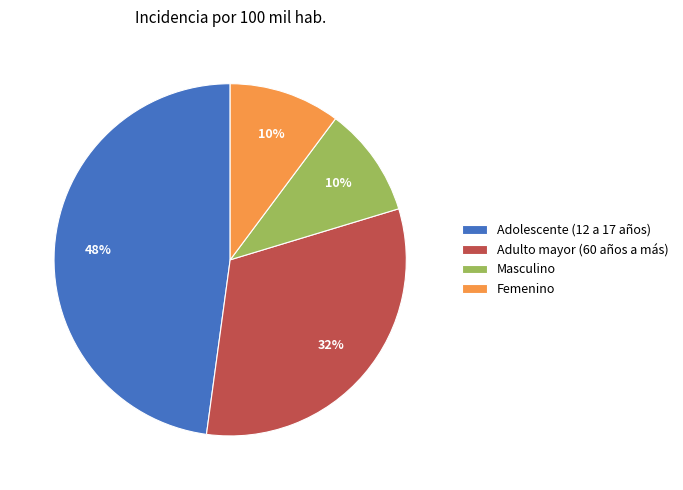

The Adulto mayor (60 años a más) slice represents 32% of the pie. True or false?

True